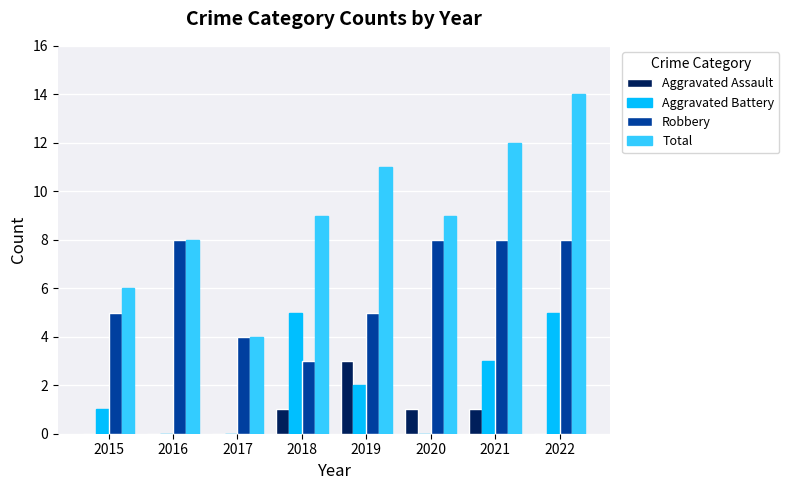

Does the chart contain stacked bars?

No